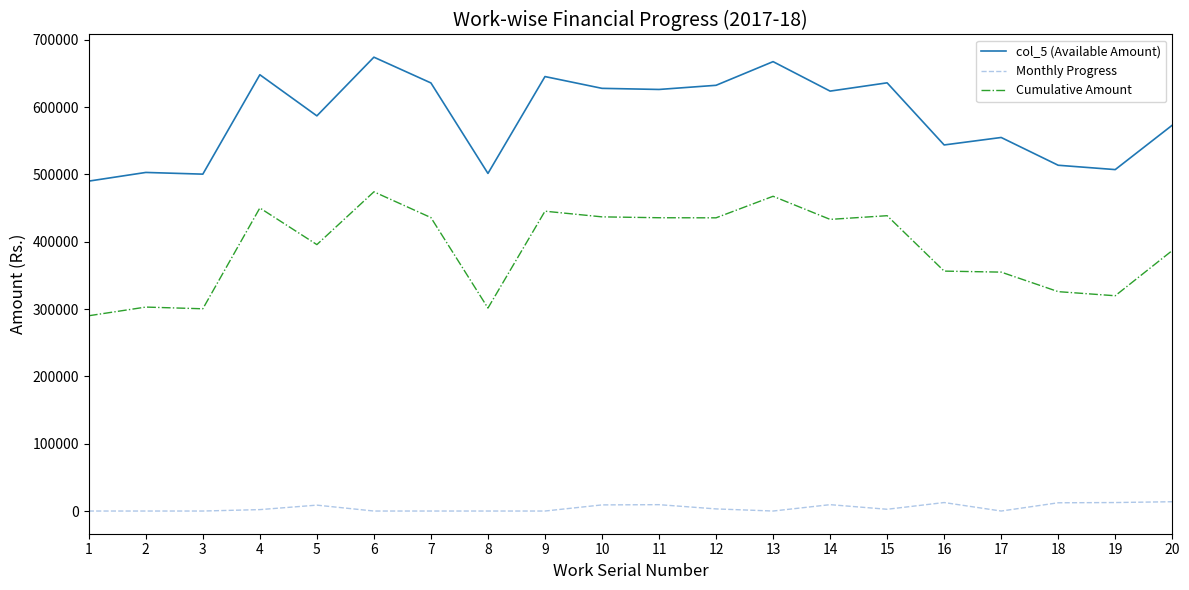

What value does the col_5 (Available Amount) series have at 9, to the nearest 10?

645390